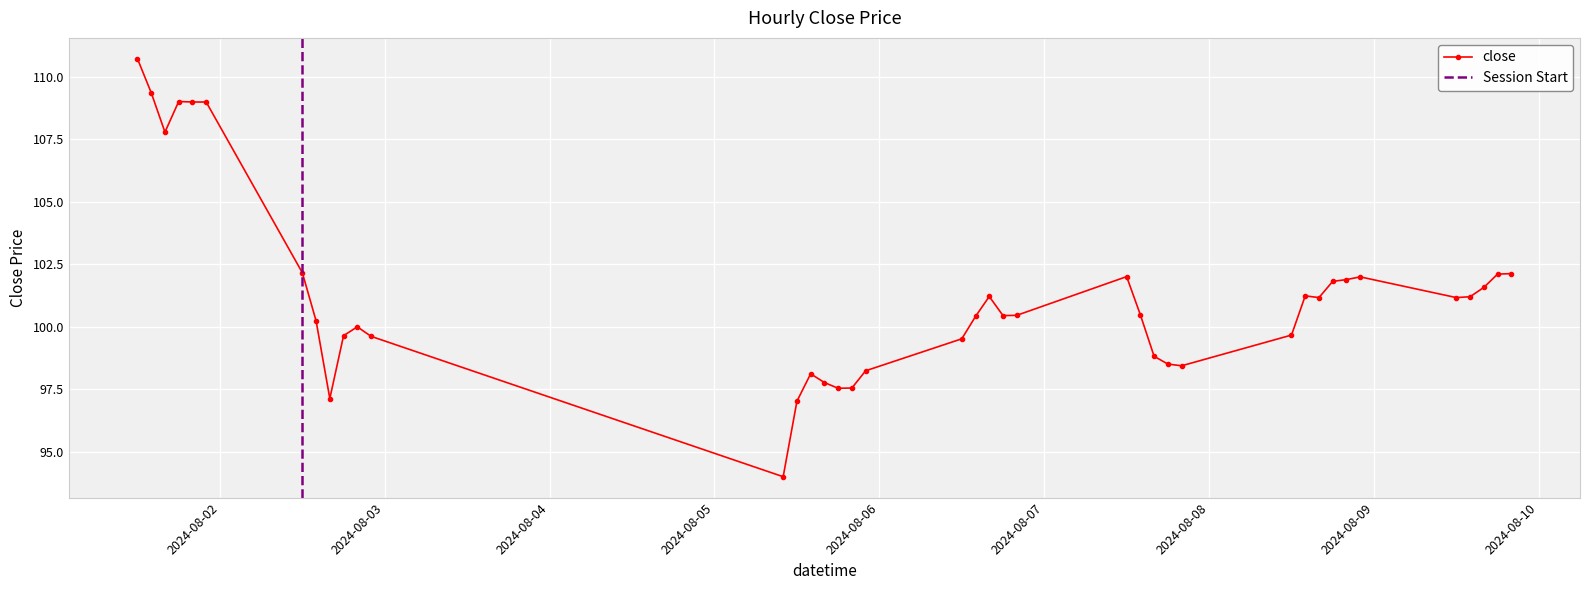

What is the sum of all values?

4050.3